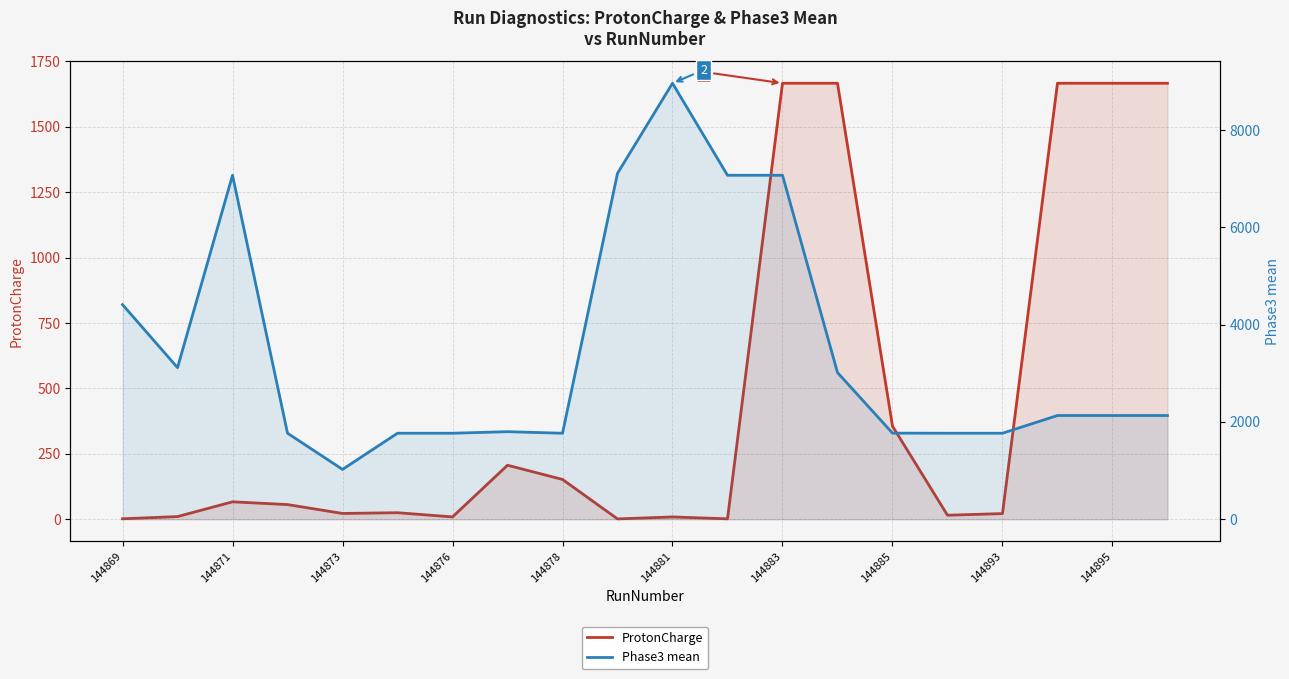

True or false: ProtonCharge and Phase3 mean intersect in this chart.

False